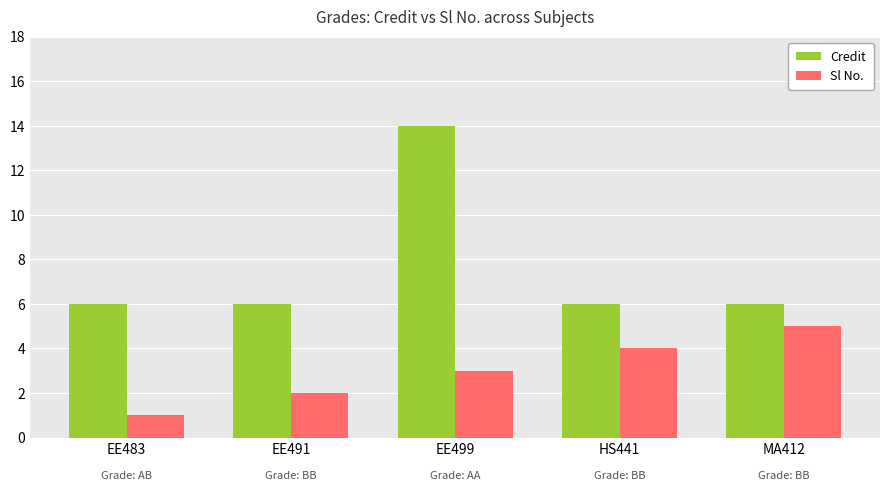

Reading left to right, transcribe all the data shown in this chart.

Credit: EE483=6	EE491=6	EE499=14	HS441=6	MA412=6
Sl No.: EE483=1	EE491=2	EE499=3	HS441=4	MA412=5